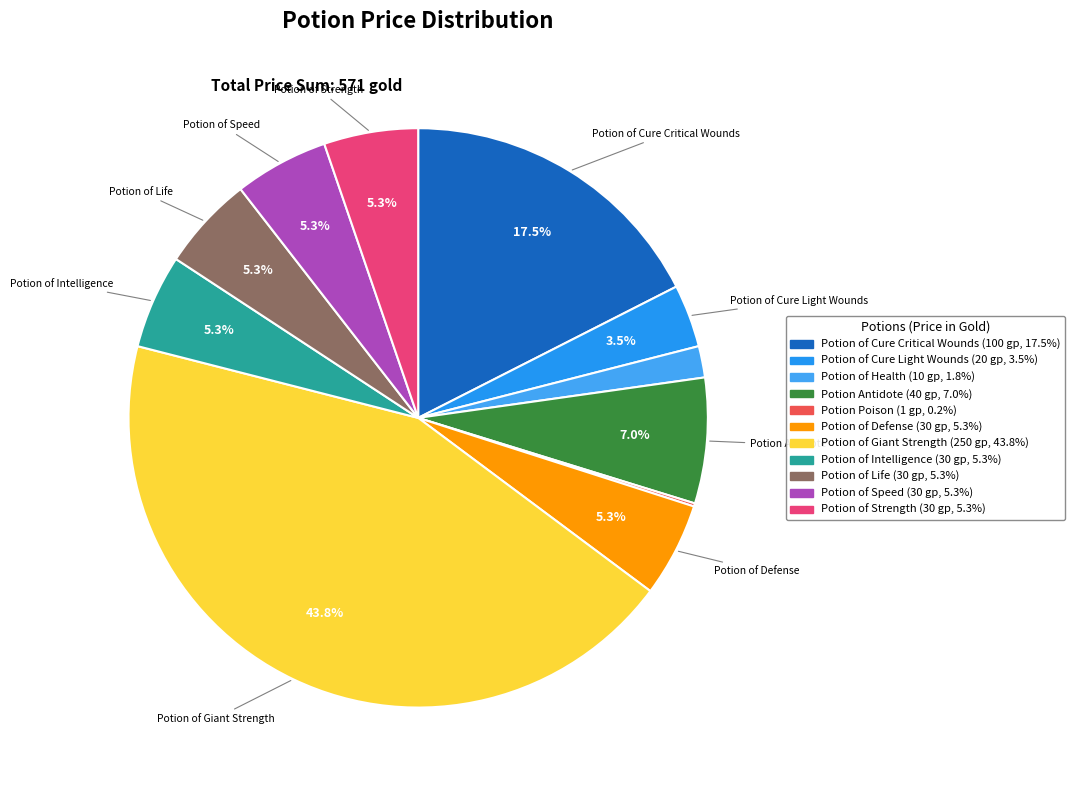

To the nearest percent, what is the difference between the largest and smallest slice percentages?

44%